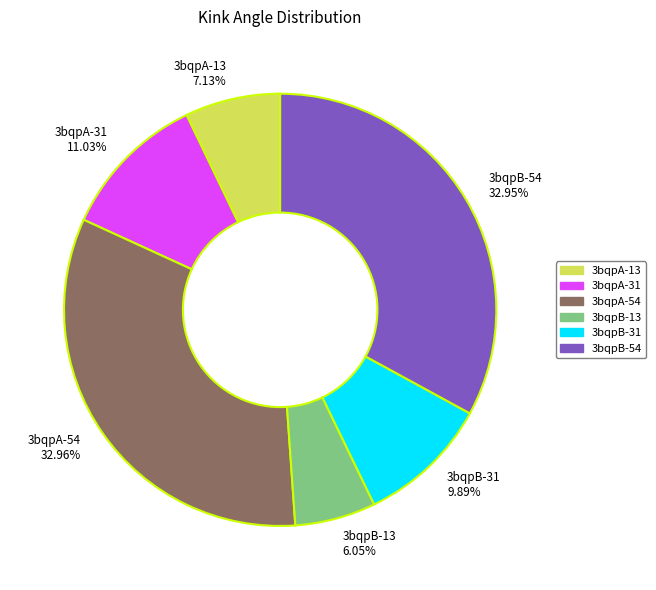

To the nearest percent, what is the combined percentage of 3bqpA-54 and 3bqpB-31?

43%